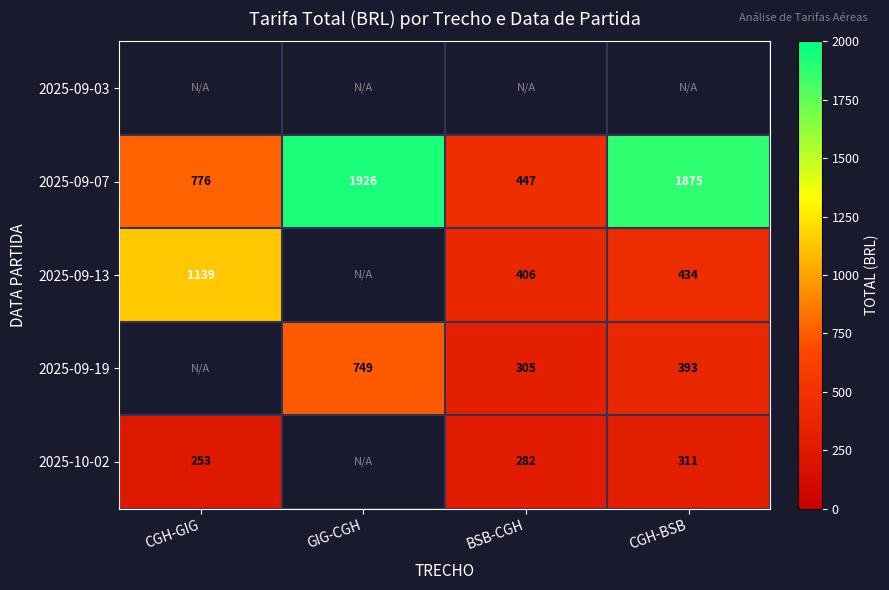

Count the number of categories in the chart.

4